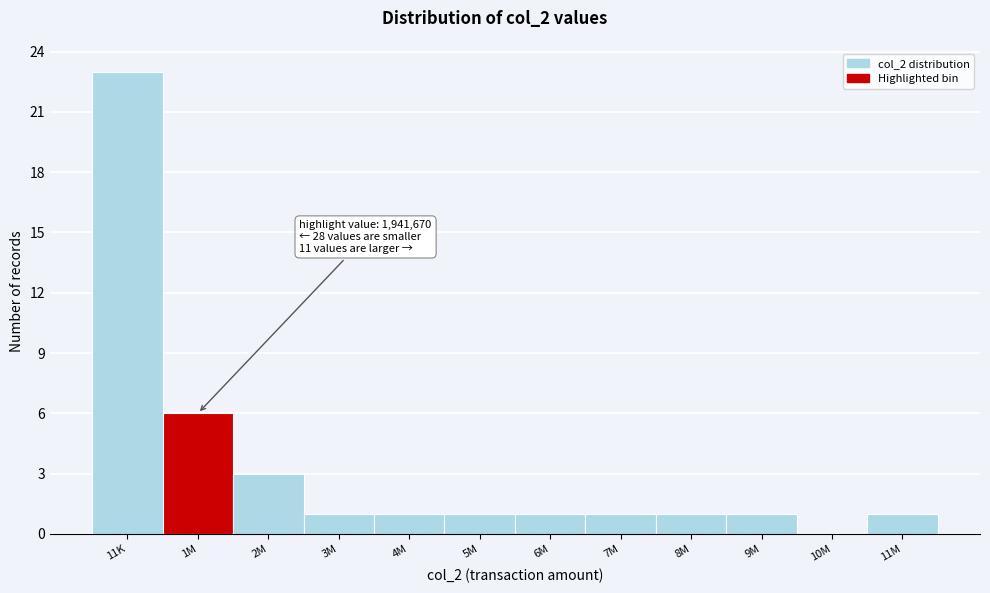

Reading left to right, transcribe all the data shown in this chart.

11K=23	1M=6	2M=3	3M=1	4M=1	5M=1	6M=1	7M=1	8M=1	9M=1	10M=0	11M=1